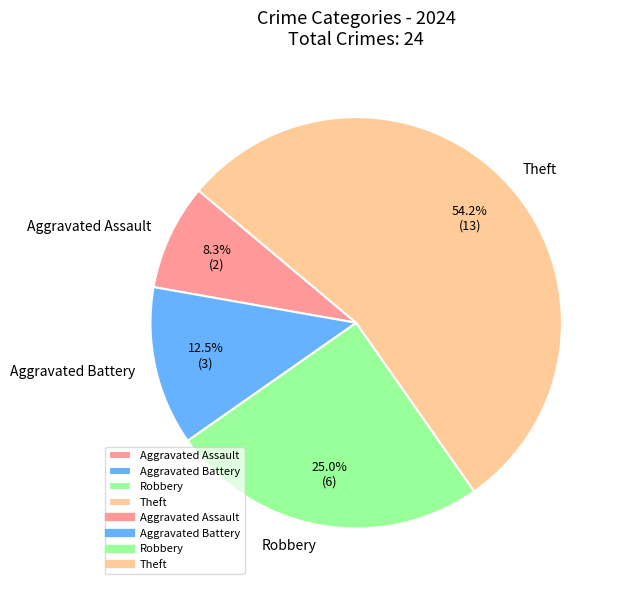

What percentage is NOT represented by Robbery?

75.0%